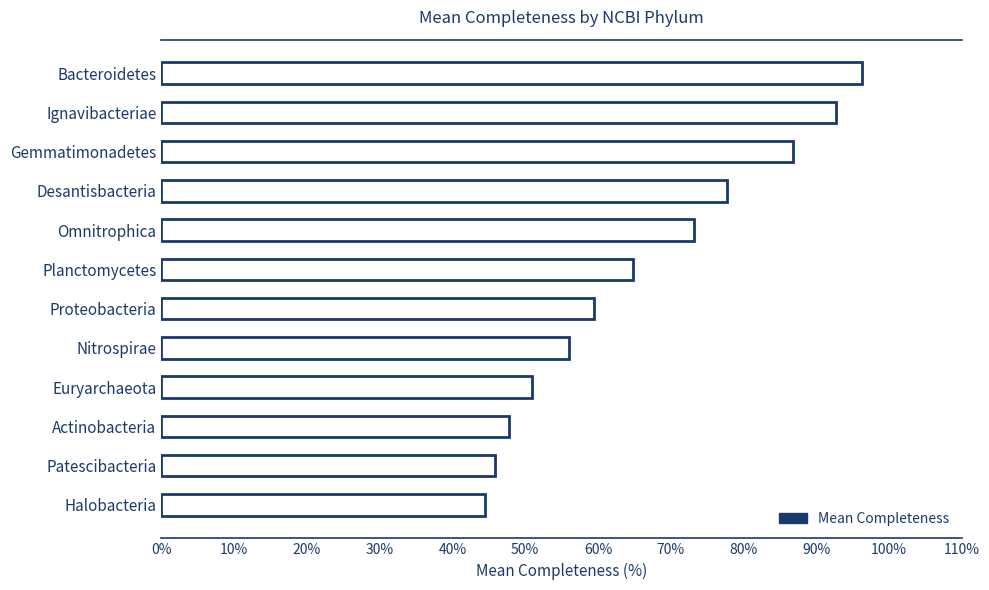

Reading bottom to top, transcribe all the data shown in this chart.

Halobacteria=44.4	Patescibacteria=45.9	Actinobacteria=47.8	Euryarchaeota=50.9	Nitrospirae=56.0	Proteobacteria=59.5	Planctomycetes=64.8	Omnitrophica=73.1	Desantisbacteria=77.7	Gemmatimonadetes=86.8	Ignavibacteriae=92.8	Bacteroidetes=96.2